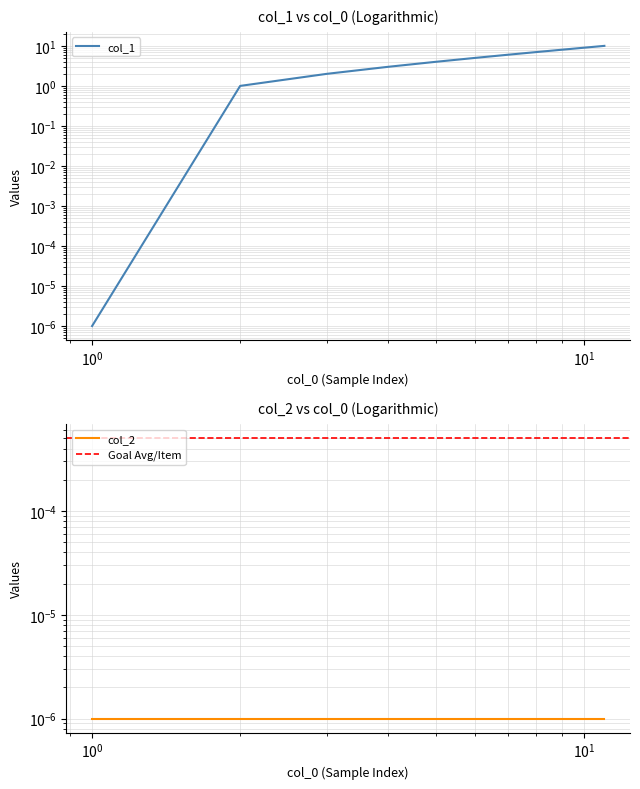

What is the value of the 2nd point from the left?

1.0